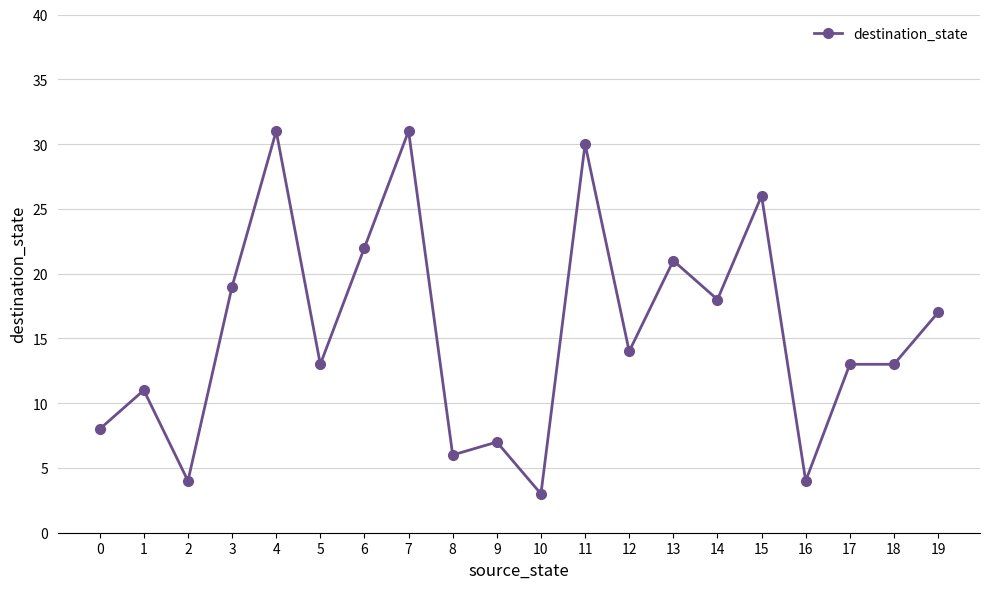

At which label does the data first exceed 14?

3